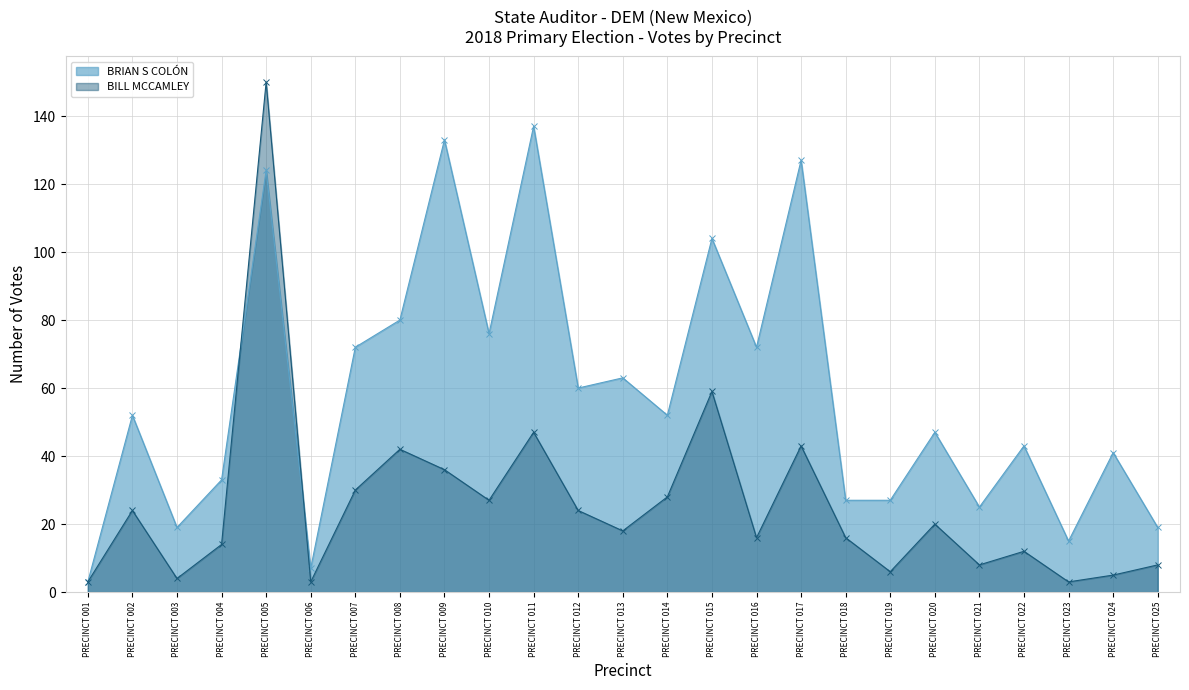

What is the value of the BRIAN S COLÓN point at the 7th from the left?

72